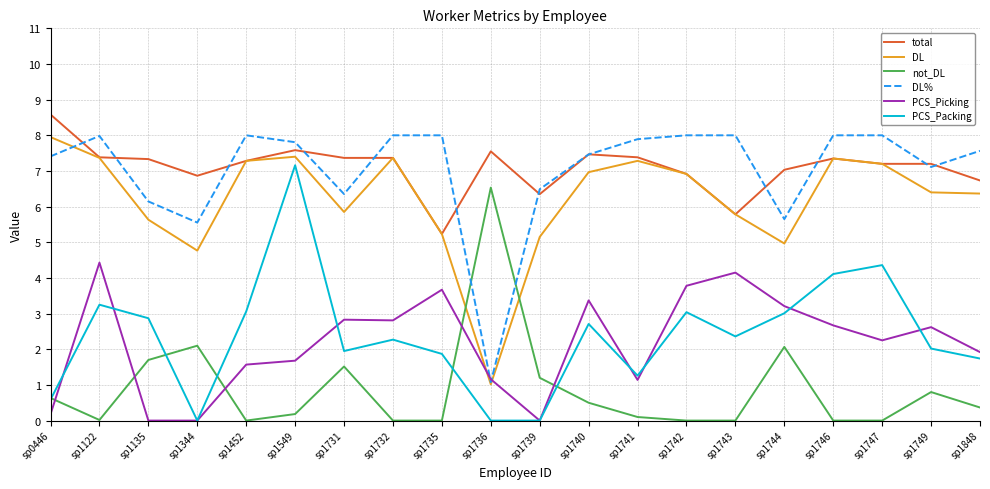

What is the difference between the maximum and minimum values in the DL series?

6.9